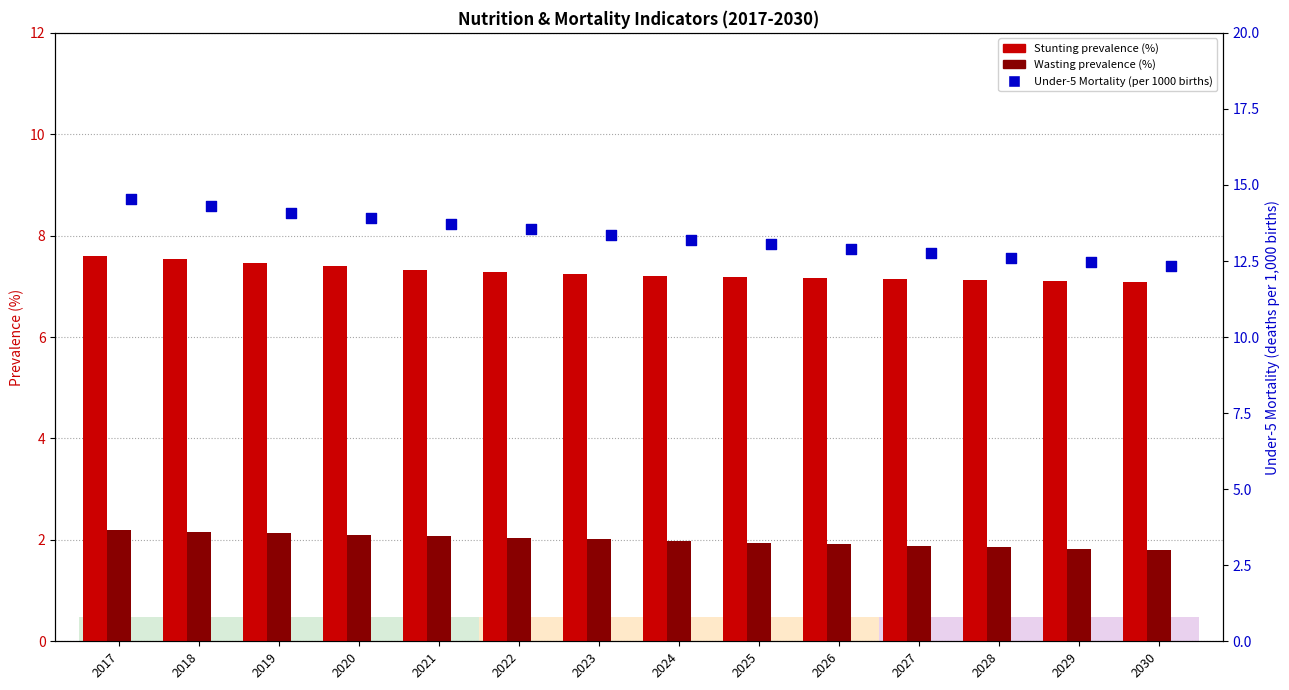

Which series has the widest spread of Y values?

Under-5 Mortality (per 1000 births)